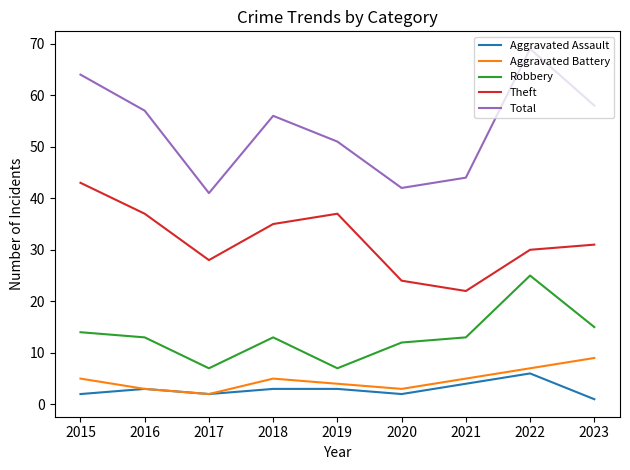

What is the difference between the maximum and second lowest values in the Theft series?

19